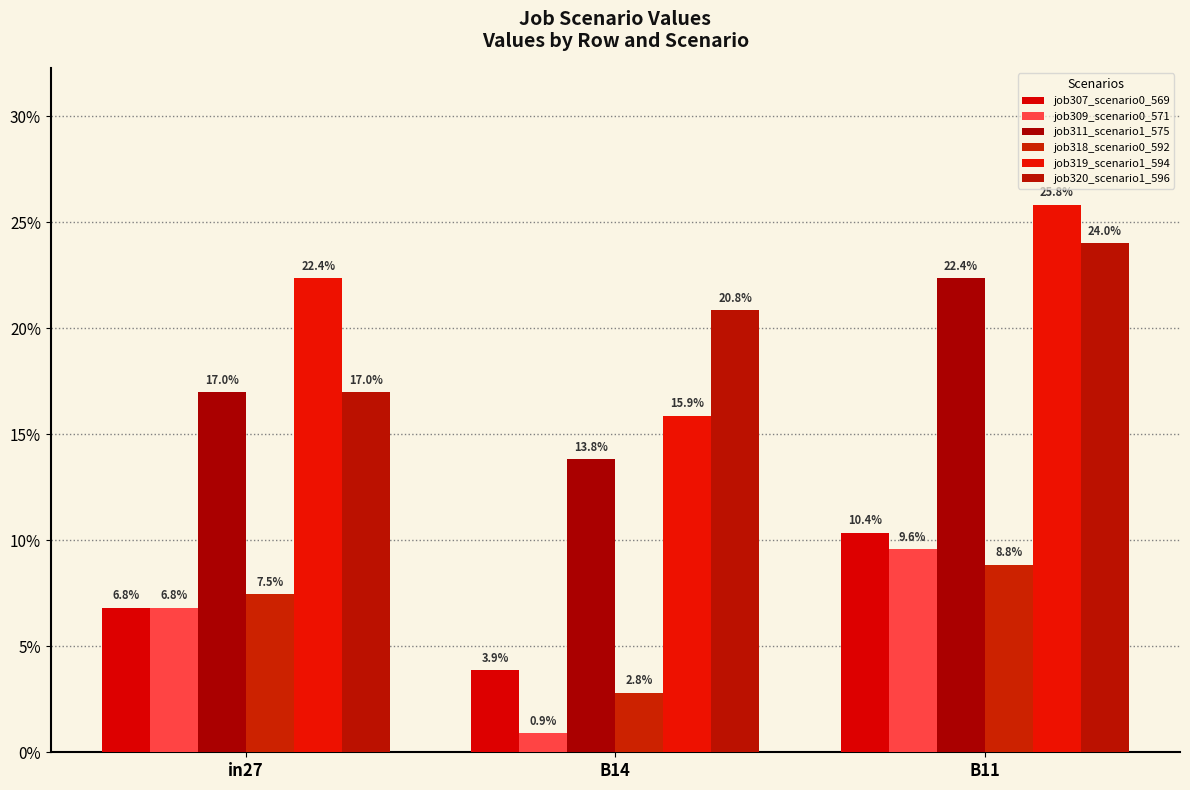

What is the average value of the job307_scenario0_569 series?

0.1